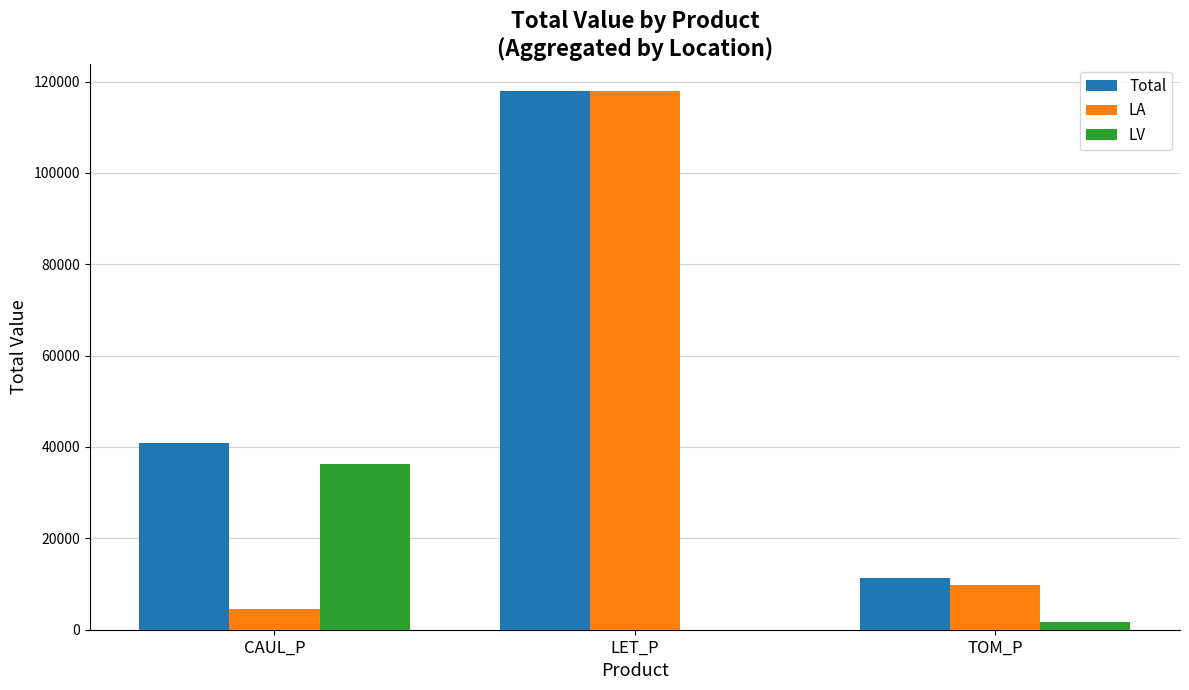

Between LET_P and TOM_P, which series saw the biggest shift?

LA